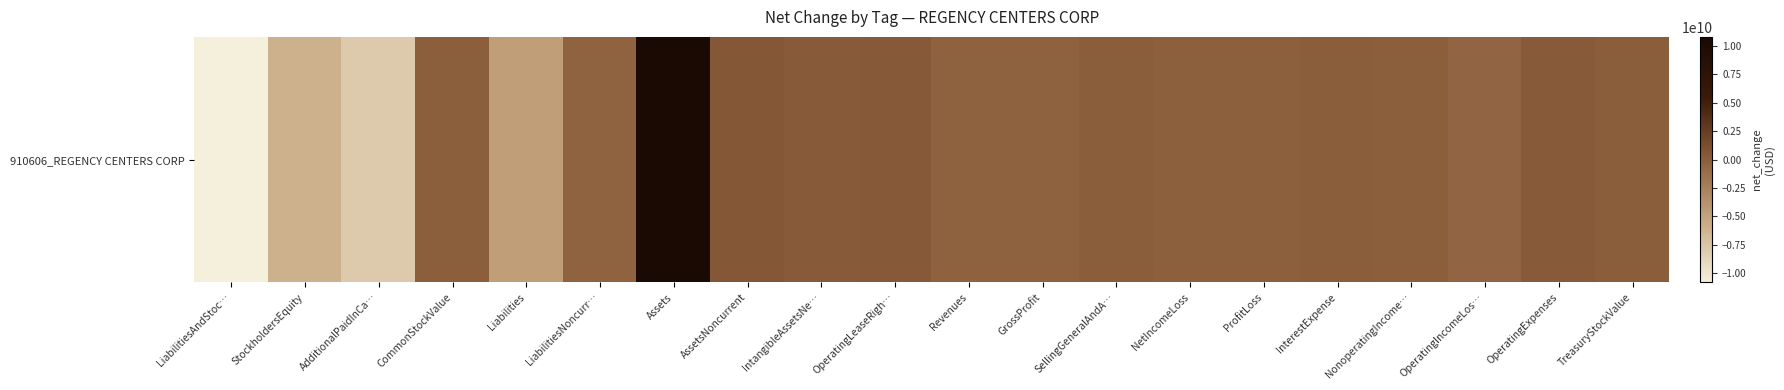

What is the average value?

-955060300